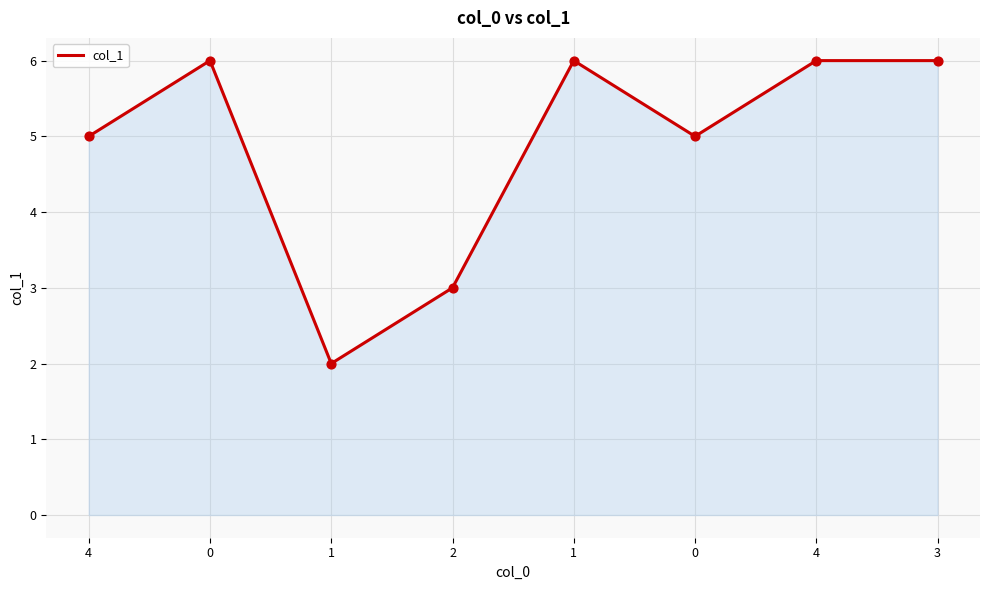

Does the chart have visible grid lines?

Yes